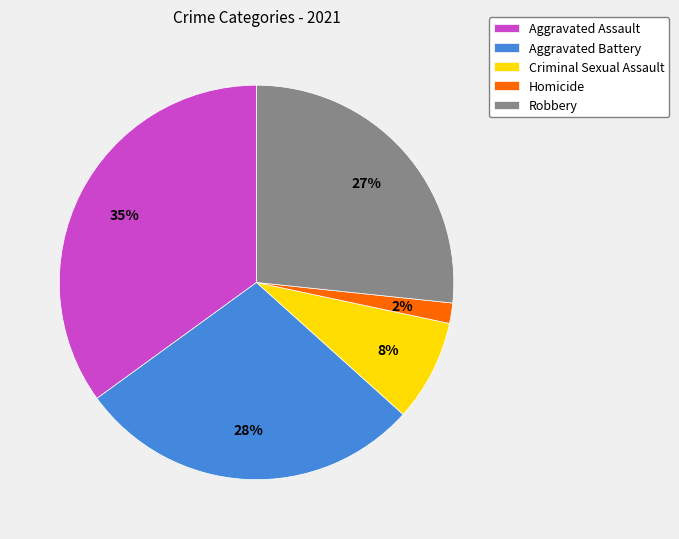

The Aggravated Battery slice represents 36% of the pie. True or false?

False